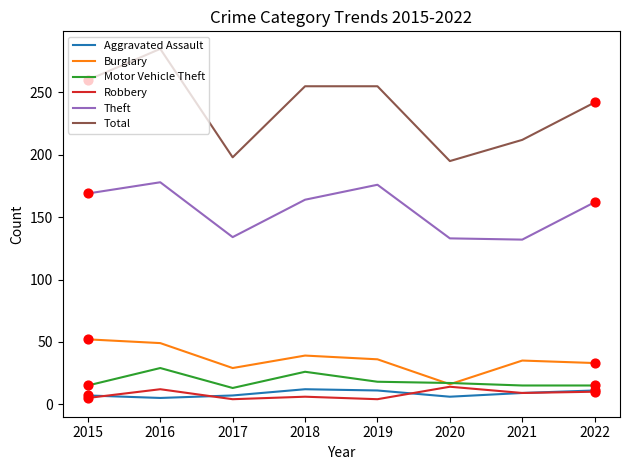

What are all the series names shown in the legend?

Aggravated Assault, Burglary, Motor Vehicle Theft, Robbery, Theft, Total